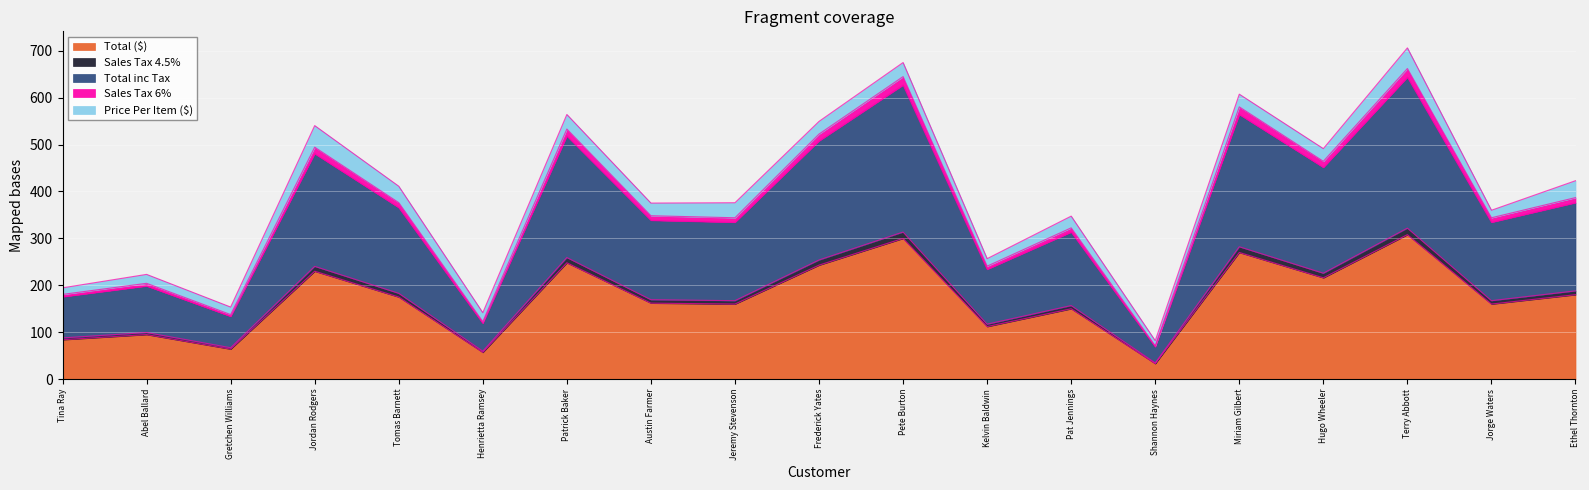

What is the lowest value of the Total ($) series?

33.0